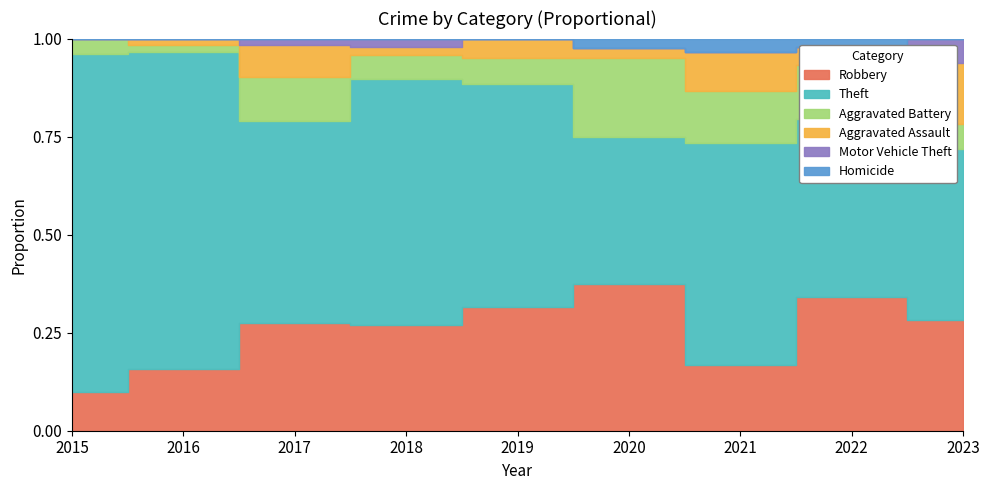

The value of Theft at 2016 is 76. True or false?

False